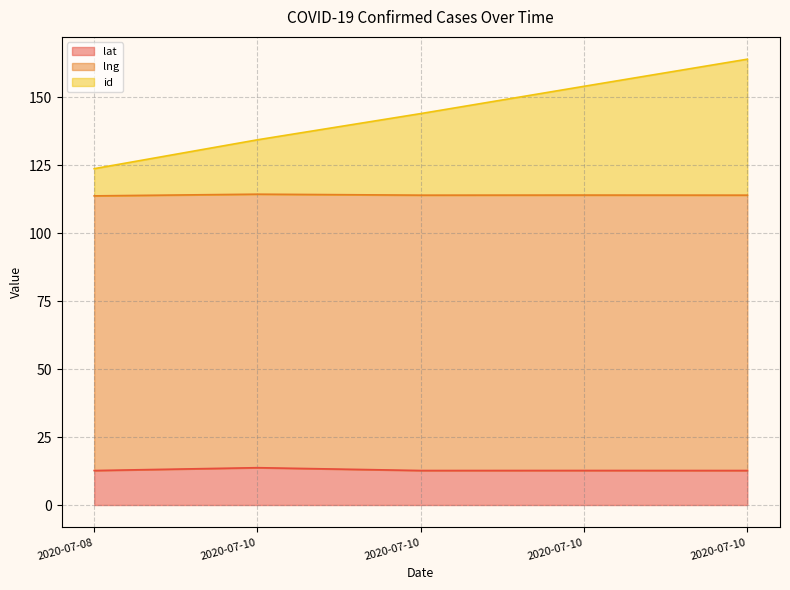

In lat, how many points are lower than both neighbors (excluding endpoints)?

1